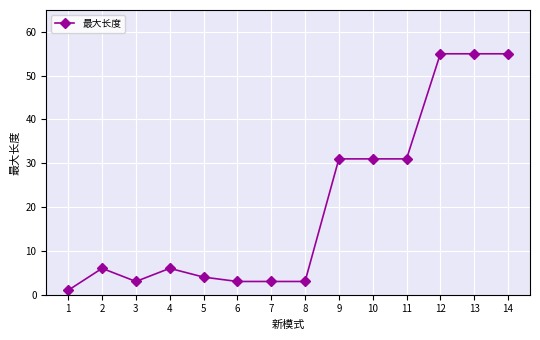

The value at 4 is 6. True or false?

True